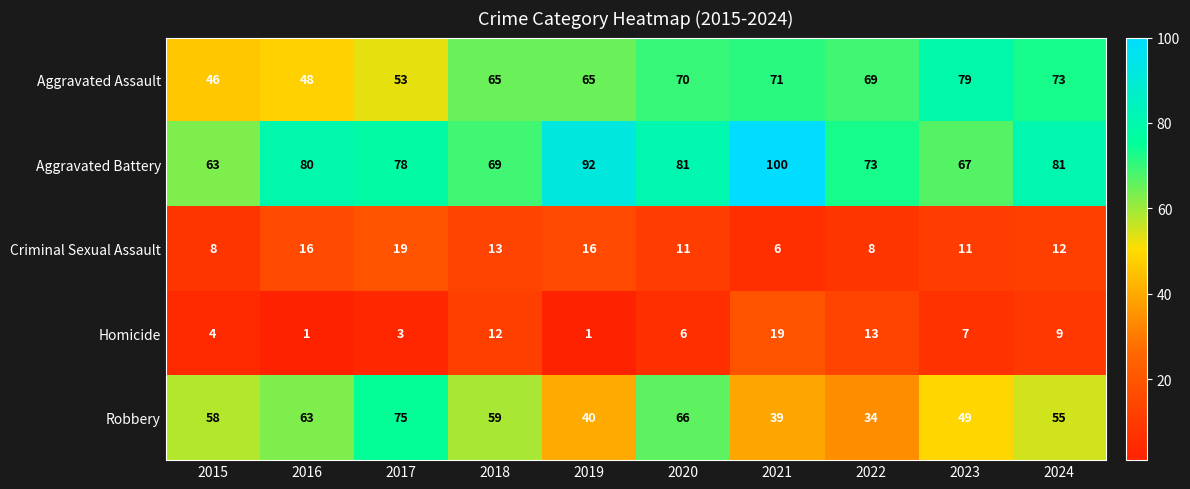

What is the maximum value for Criminal Sexual Assault?

19